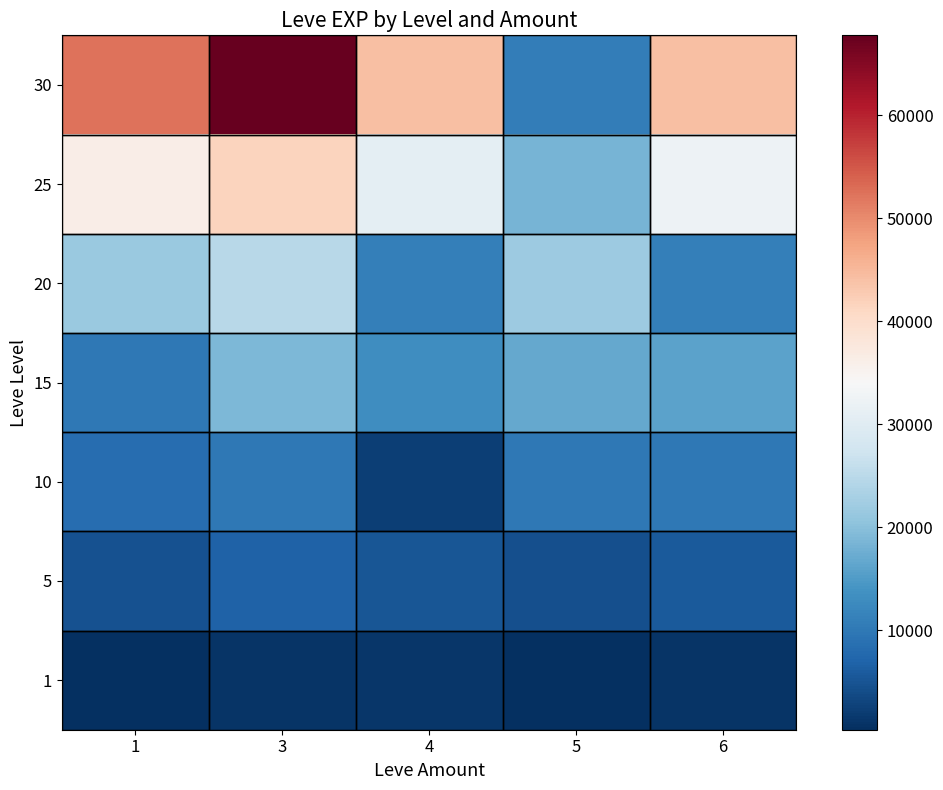

Between 4 and 1, which is larger?

4